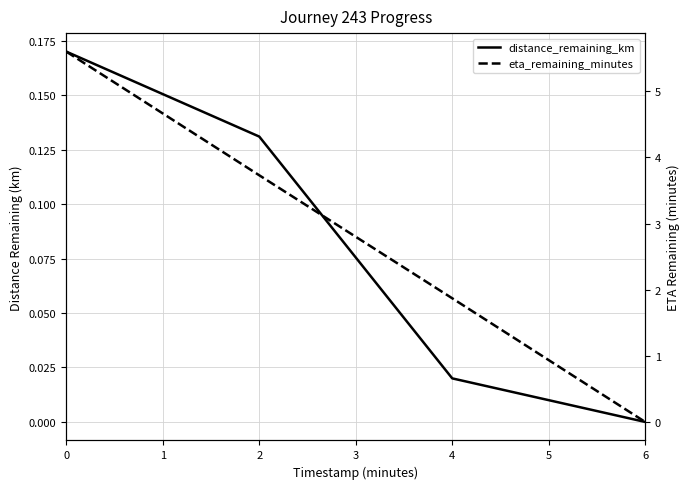

True or false: distance_remaining_km has a value of 0.1 at 0.

False